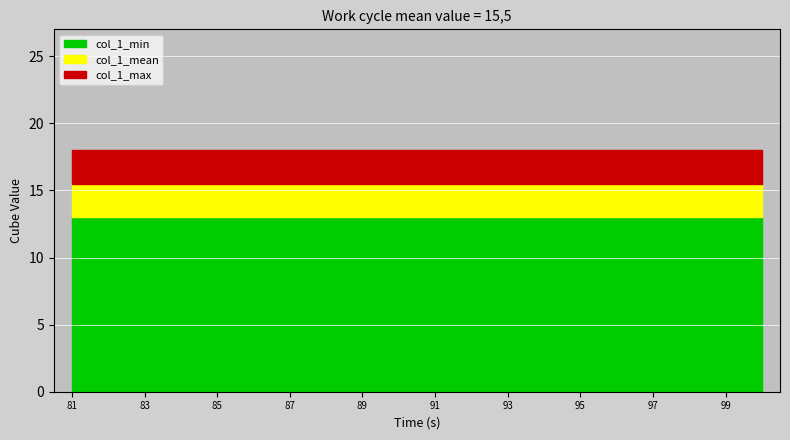

Does the chart display data point markers on the line(s)?

No